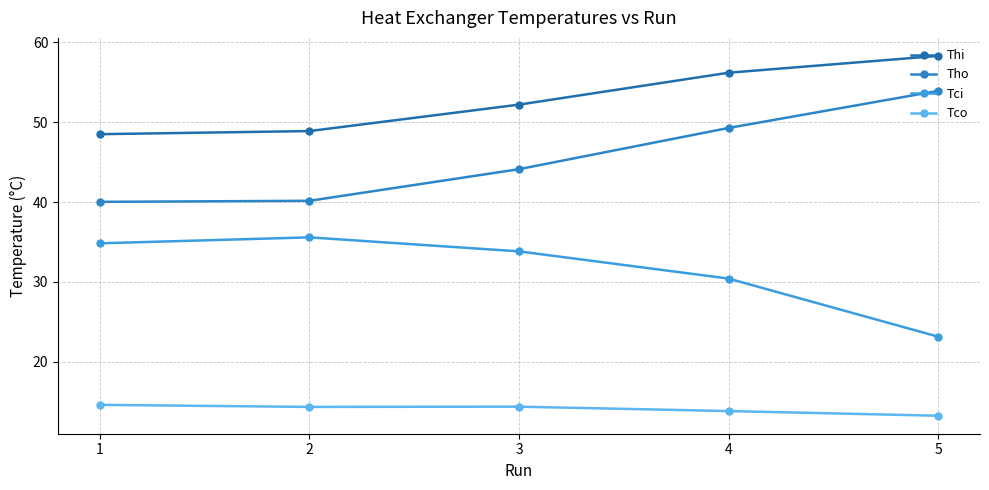

Which series has the largest range (max minus min)?

Tho